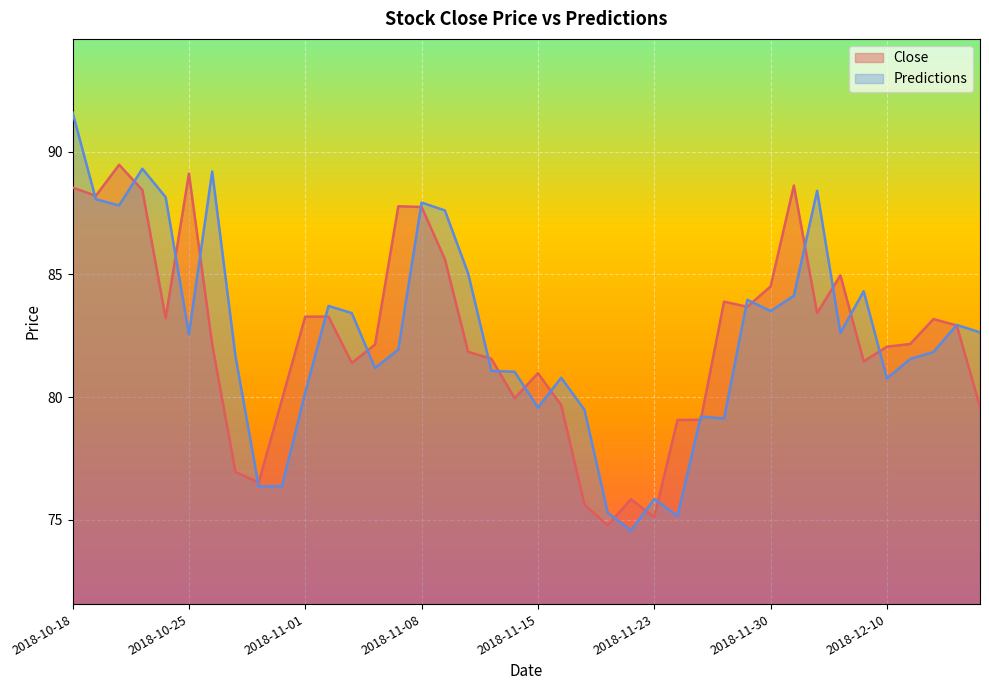

The Close series shows 35.9 at 2018-10-26. True or false?

False